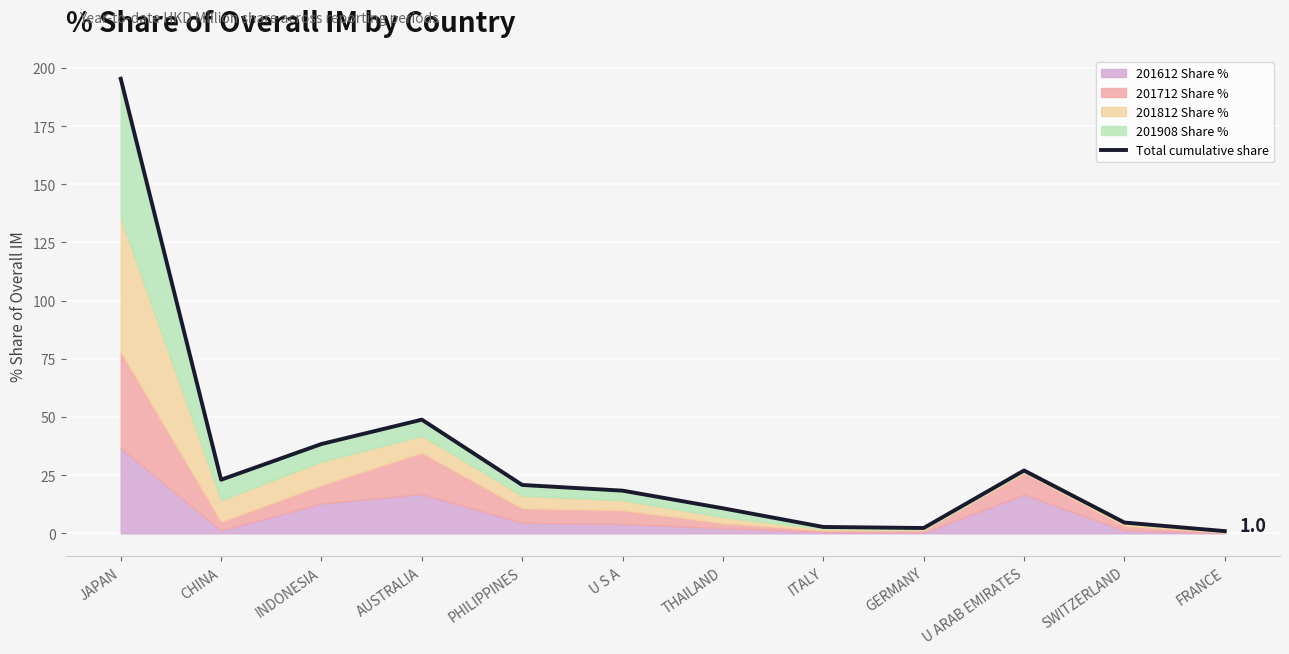

What is the minimum value shown in the chart?

1.0